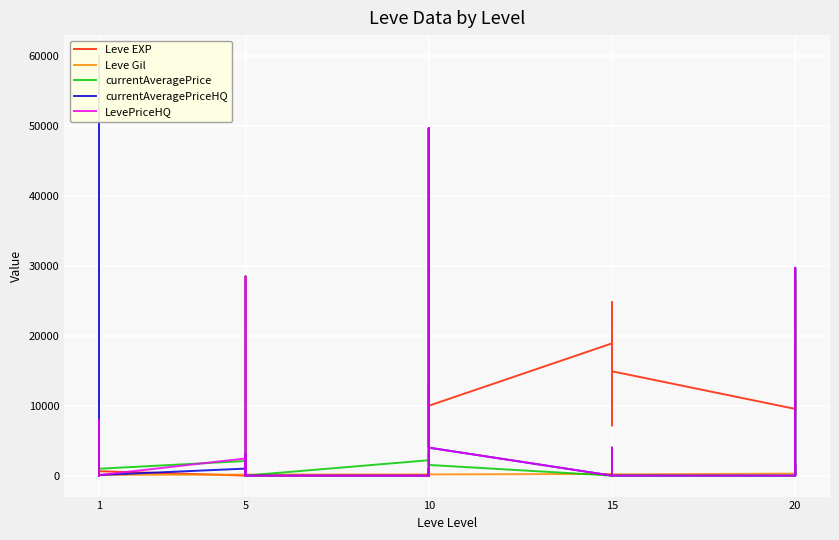

The value of currentAveragePriceHQ at 15 is 1126. True or false?

True